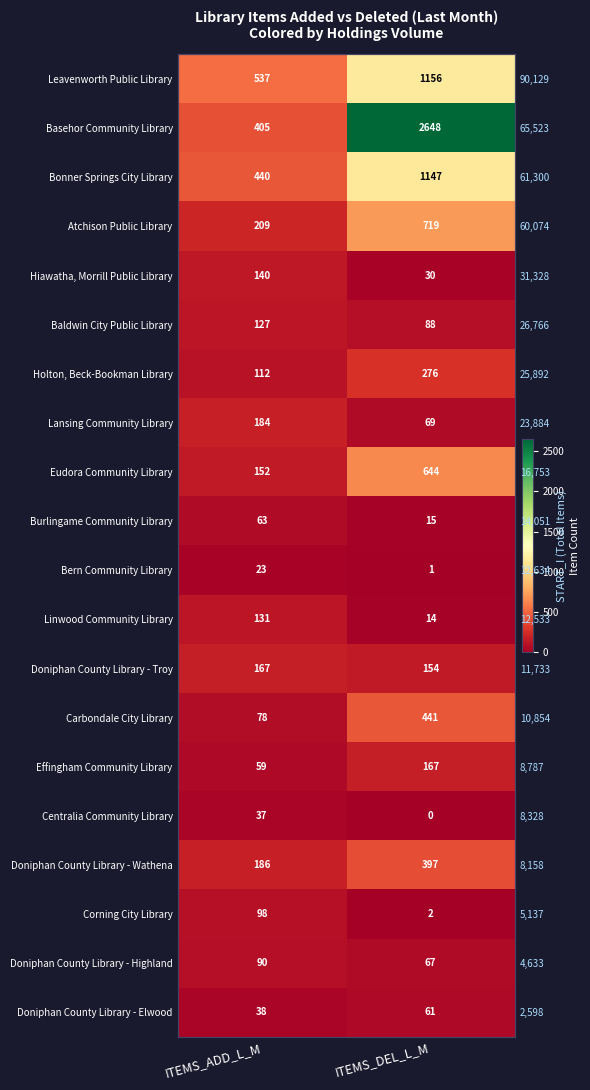

Read the Leavenworth Public Library value at ITEMS_DEL_L_M.

1156